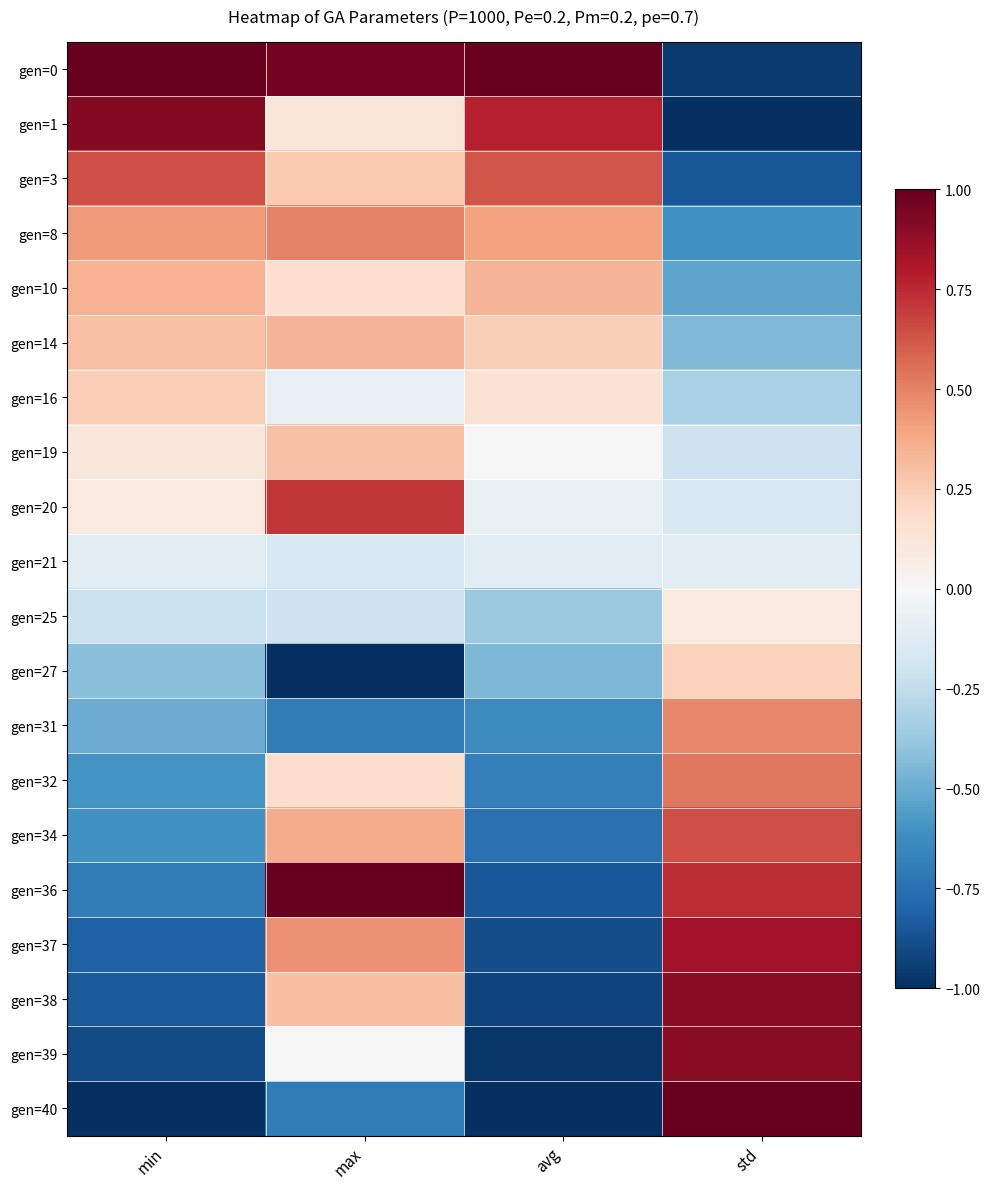

Between std and max, which is larger?

max